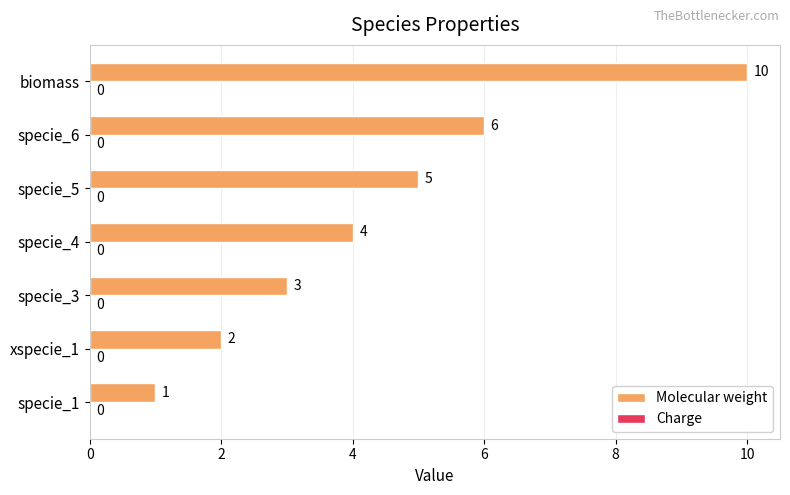

Rank the categories by value from highest to lowest.

biomass, specie_6, specie_5, specie_4, specie_3, xspecie_1, specie_1